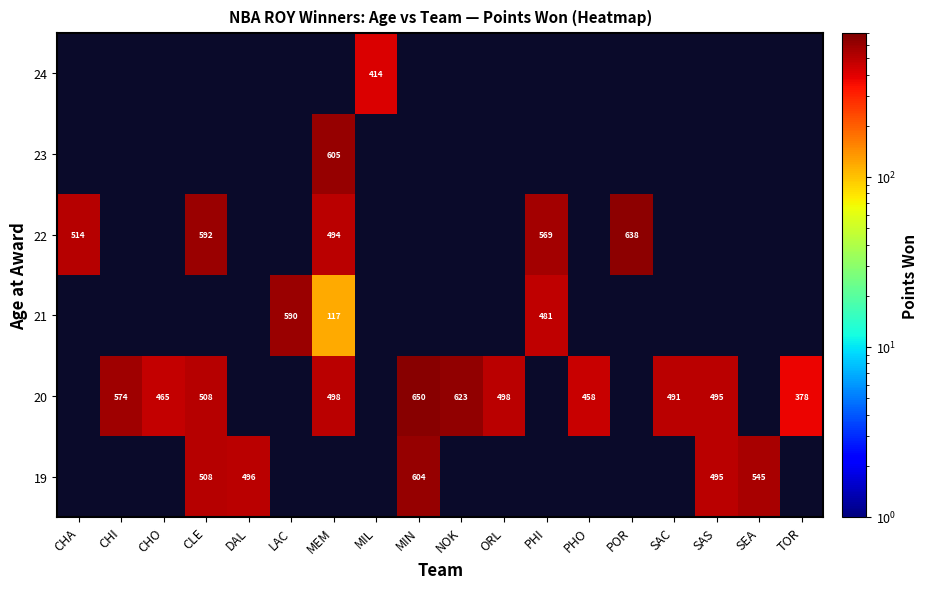

The 20 series shows 717 at PHO. True or false?

False